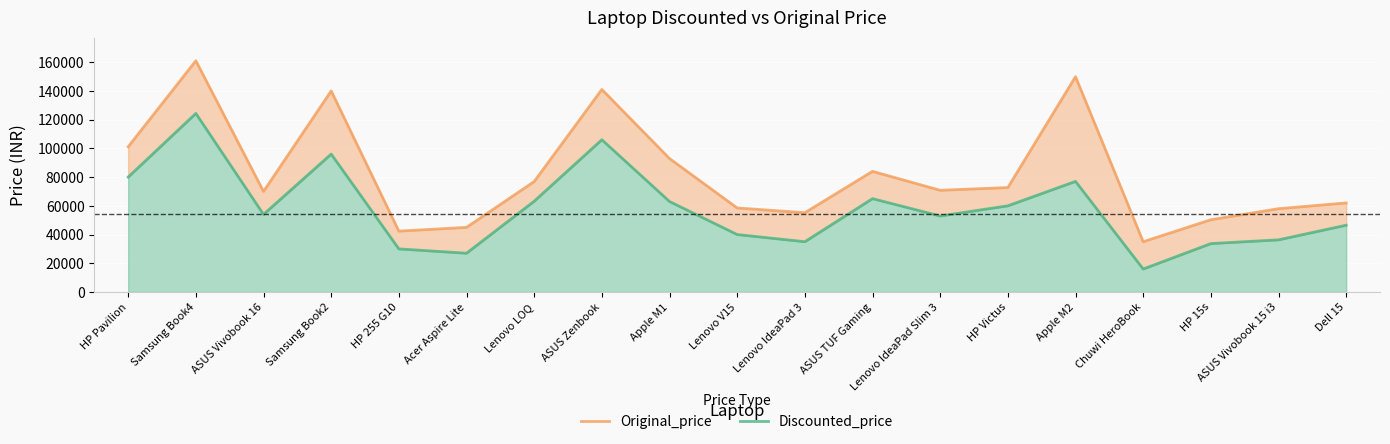

What is the difference between the second highest and second lowest values in the Discounted_price series?

79000